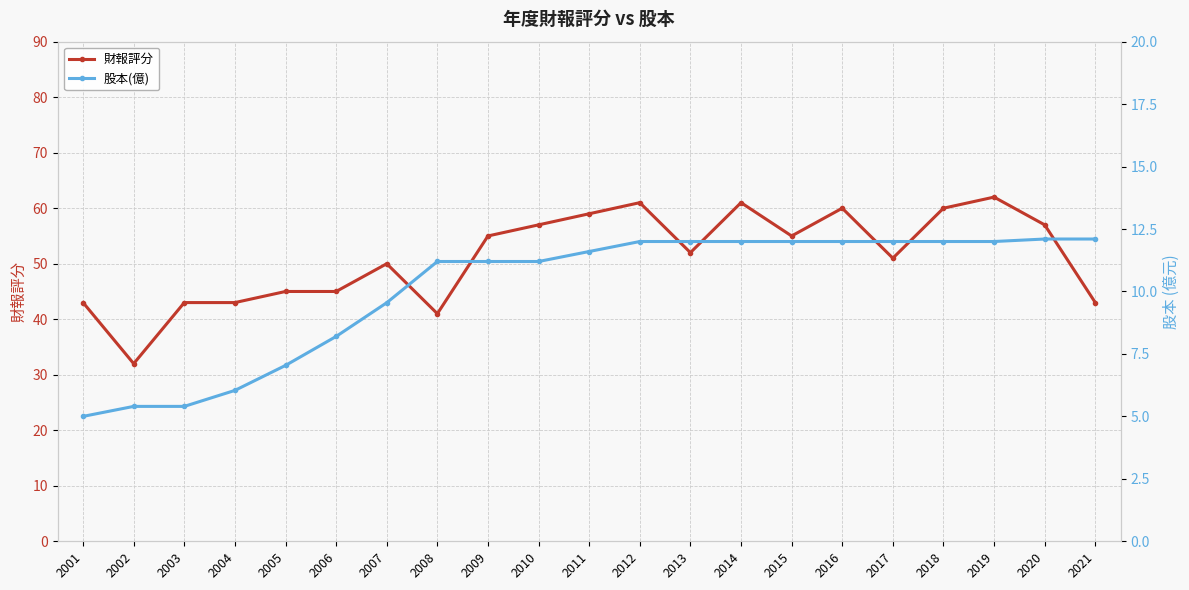

True or false: 股本(億) and 財報評分 intersect in this chart.

False